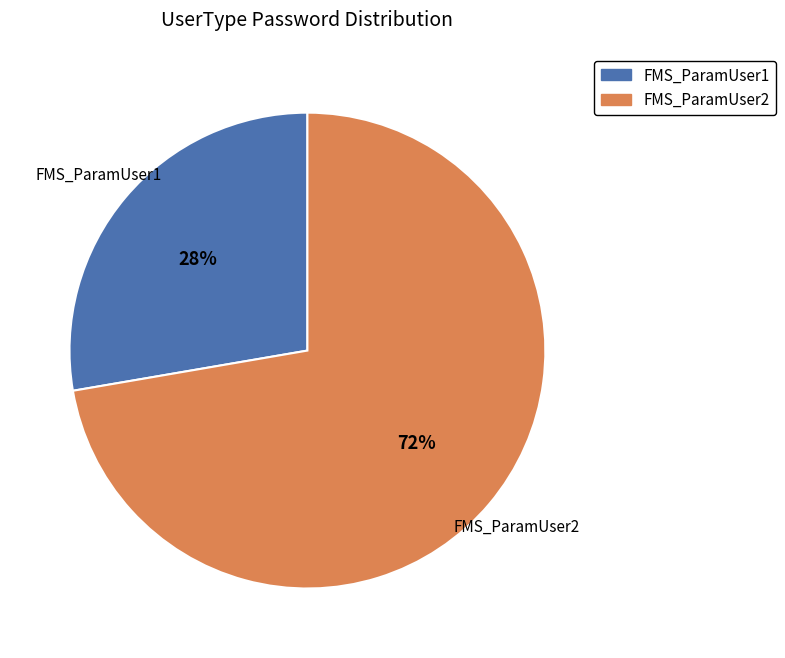

Is there a majority slice in this chart?

Yes